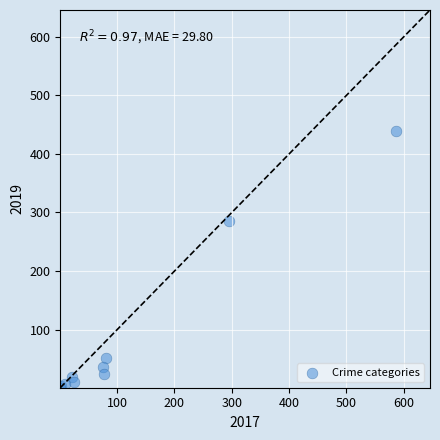

What Y value in the scatter plot is closest to 220?

285